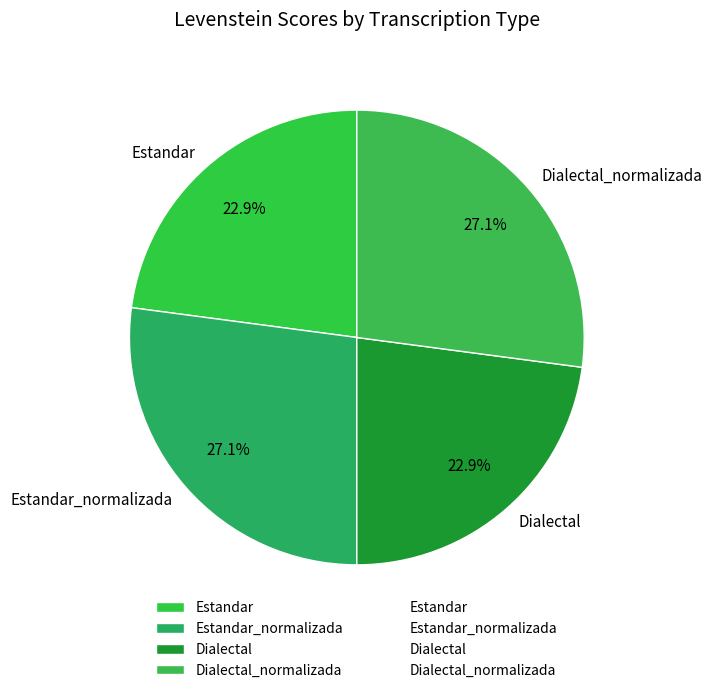

The Dialectal_normalizada slice represents 37% of the pie. True or false?

False